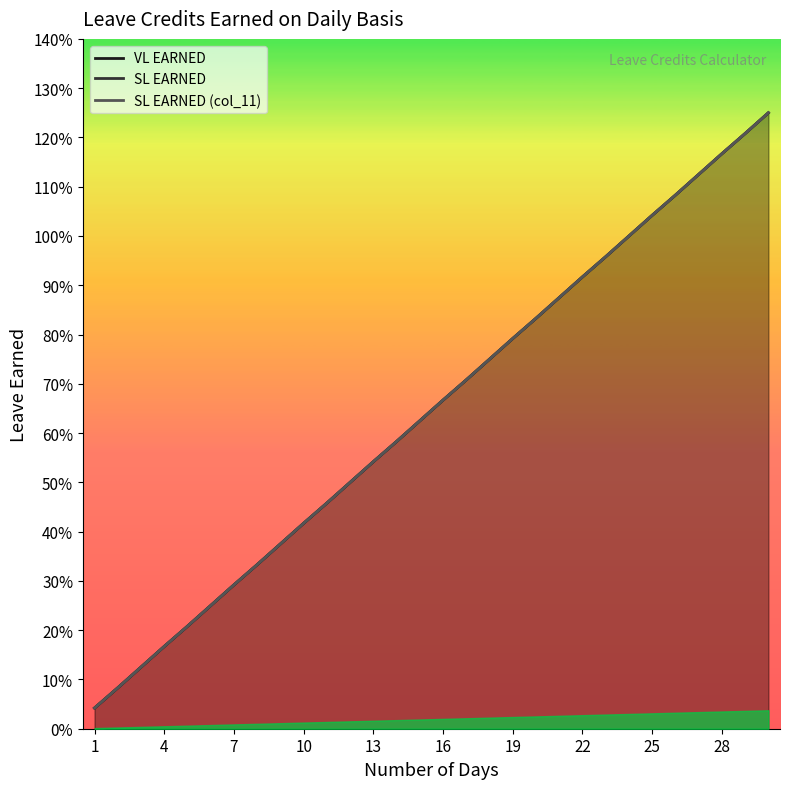

Which category has the lowest value in the SL EARNED (col_11) (line) series?

1